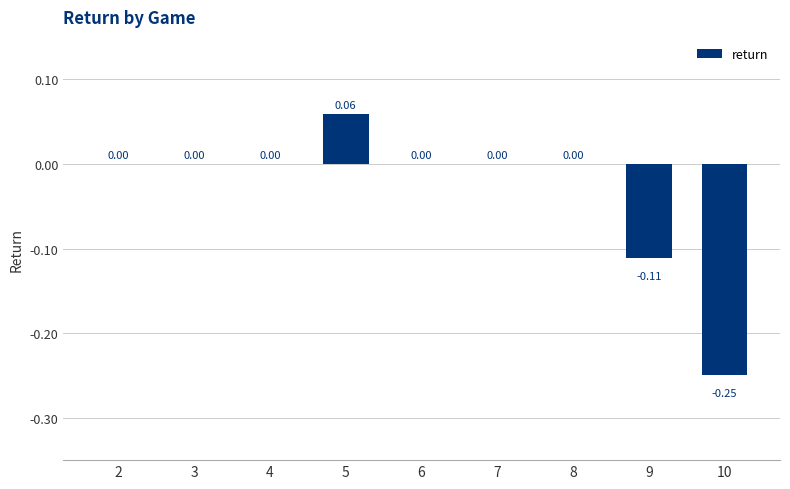

How many values are between 0 and 1?

7